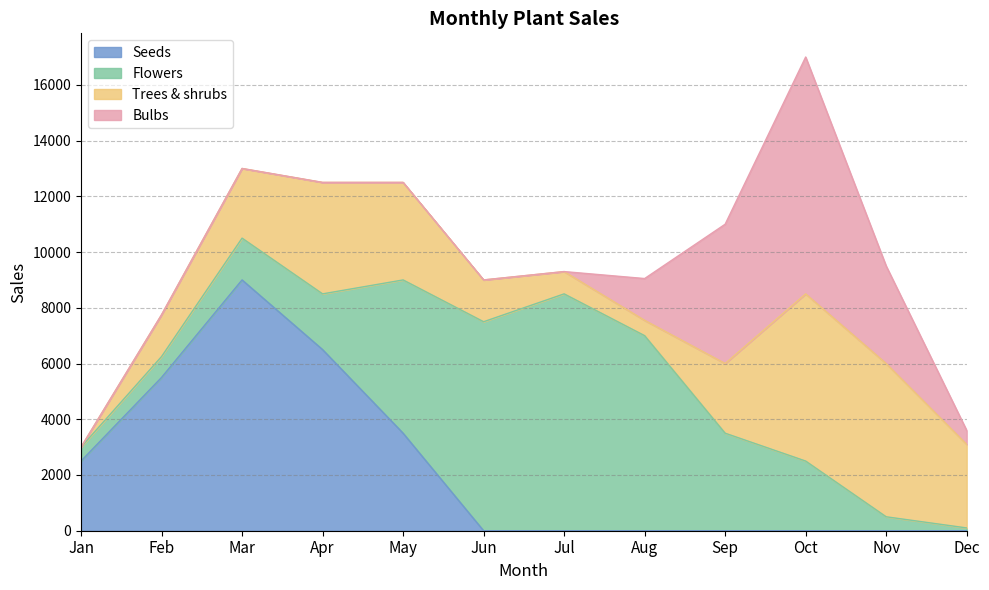

True or false: Bulbs and Seeds cross at least once.

False